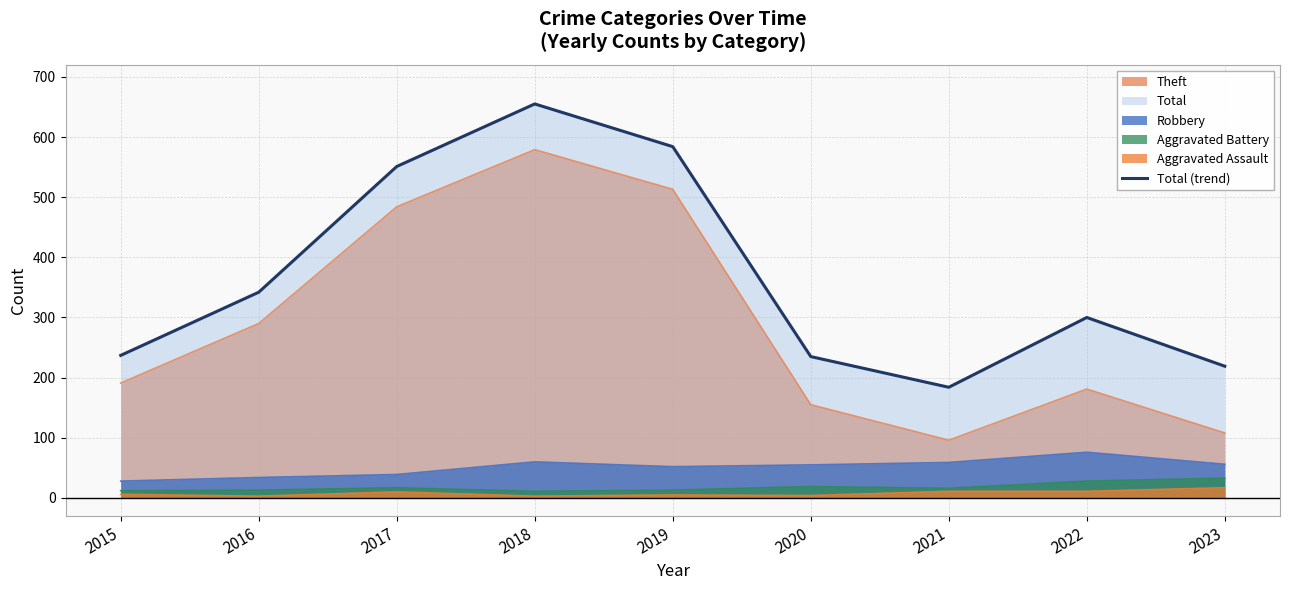

Where does the data first go above 300?

2016